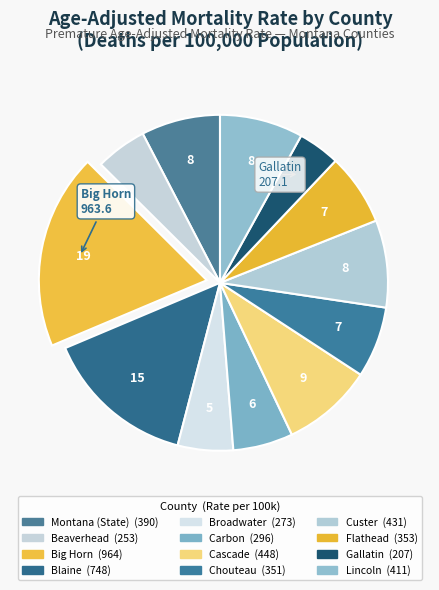

How many slices are in this pie chart?

12